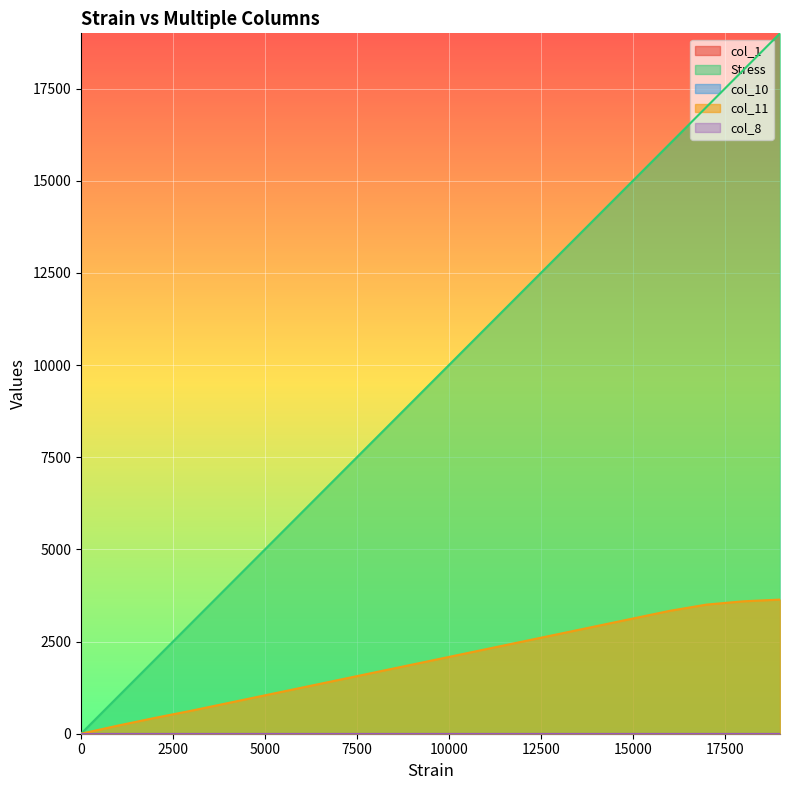

True or false: col_10 and col_1 cross at least once.

False